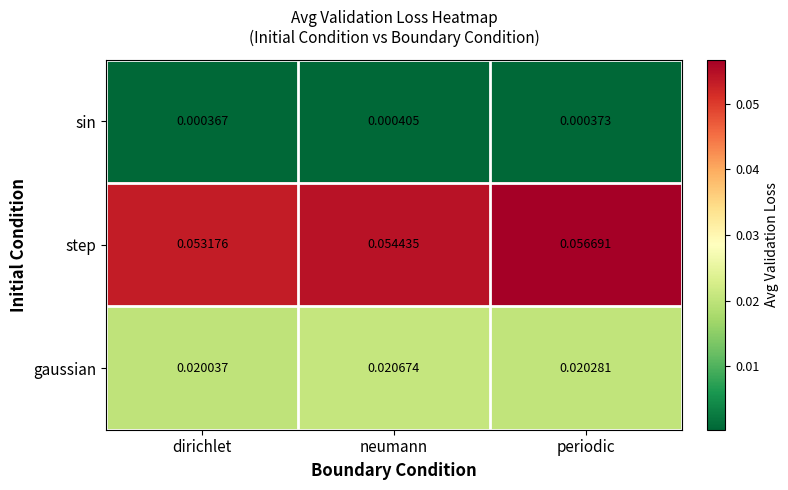

At which label does step reach its peak?

periodic